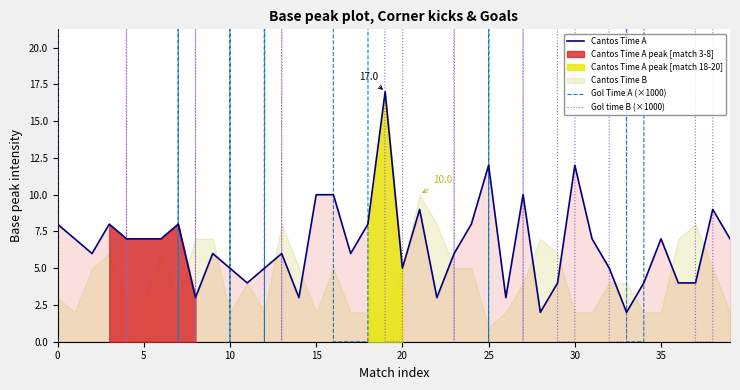

What is the highest value of the Cantos Time A series?

17